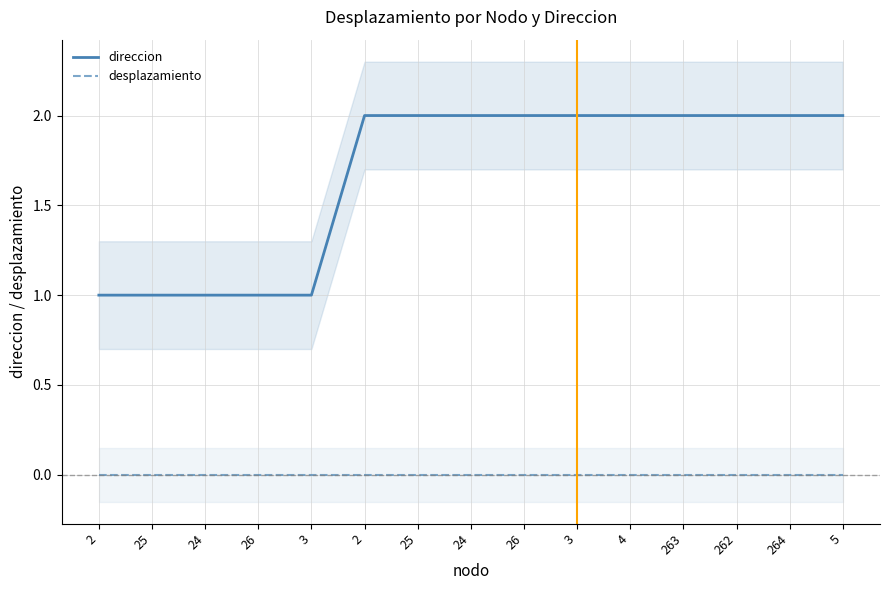

How many lines are shown in the chart?

2